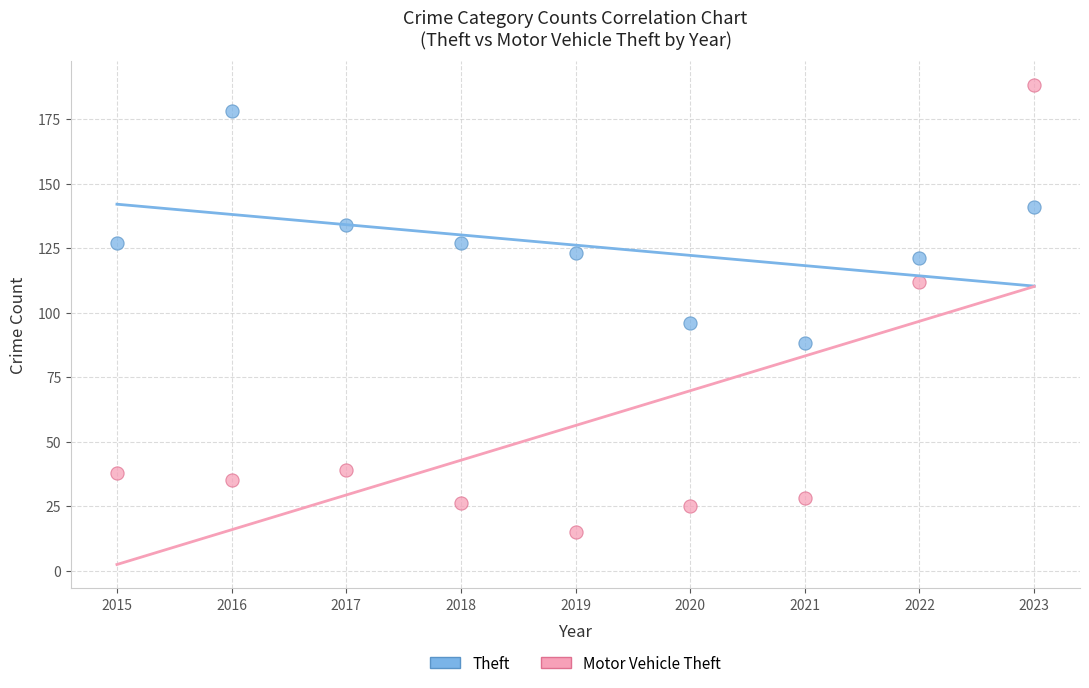

Which series contains the highest Y value?

Motor Vehicle Theft